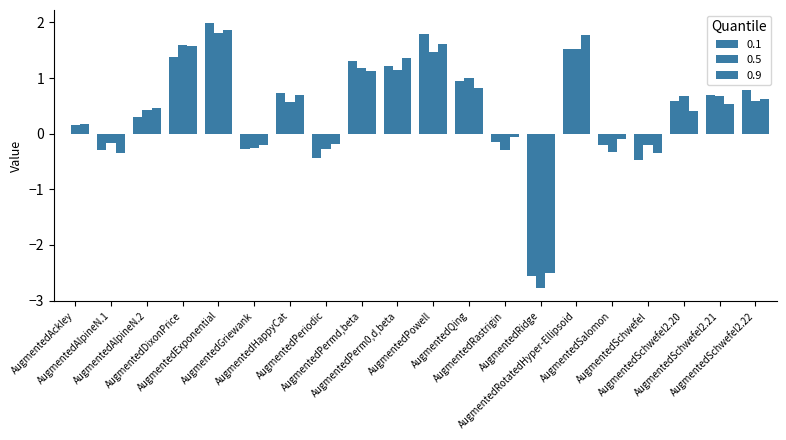

What position from the right is AugmentedAlpineN.2?

18